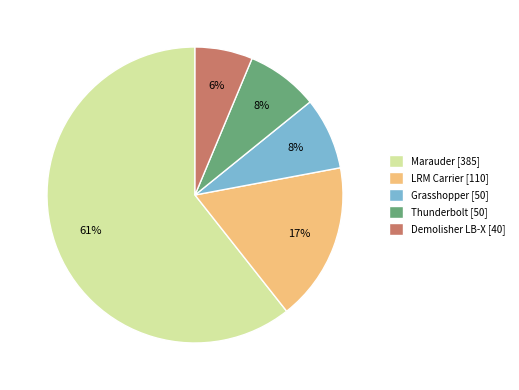

Between Grasshopper [50] and LRM Carrier [110], which is larger?

LRM Carrier [110]